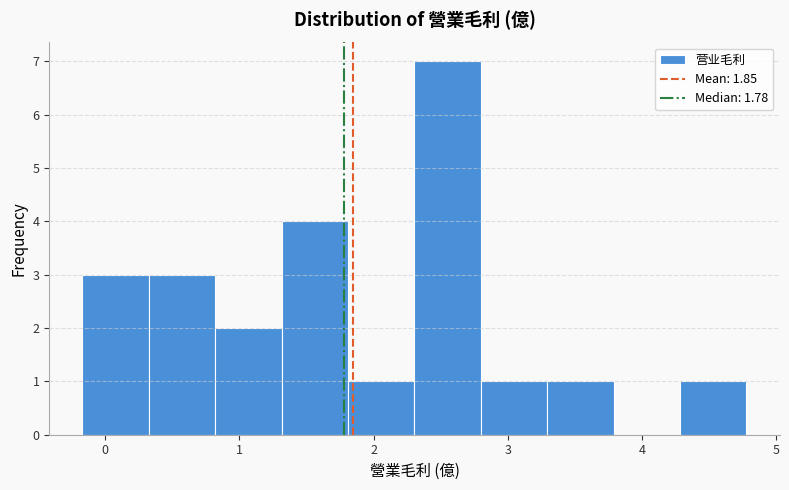

Which range on the x-axis has the tallest bar?

2.3 to 2.8